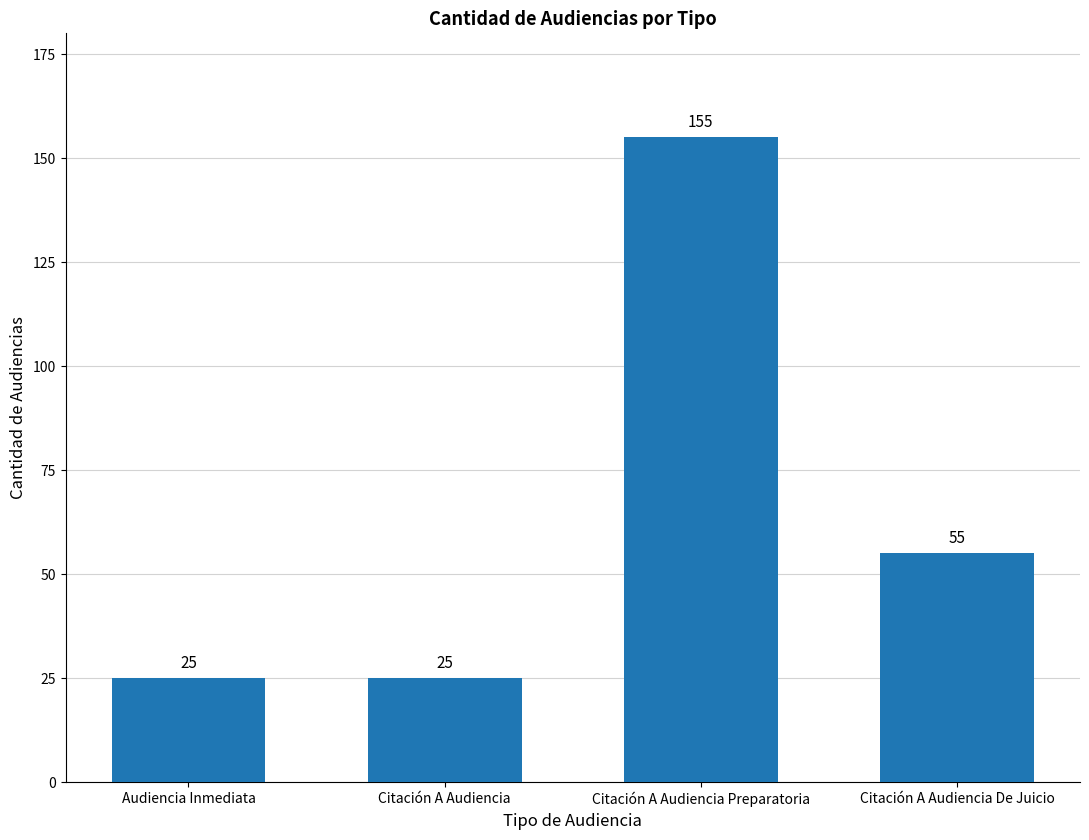

How many categories are shown in the chart?

4